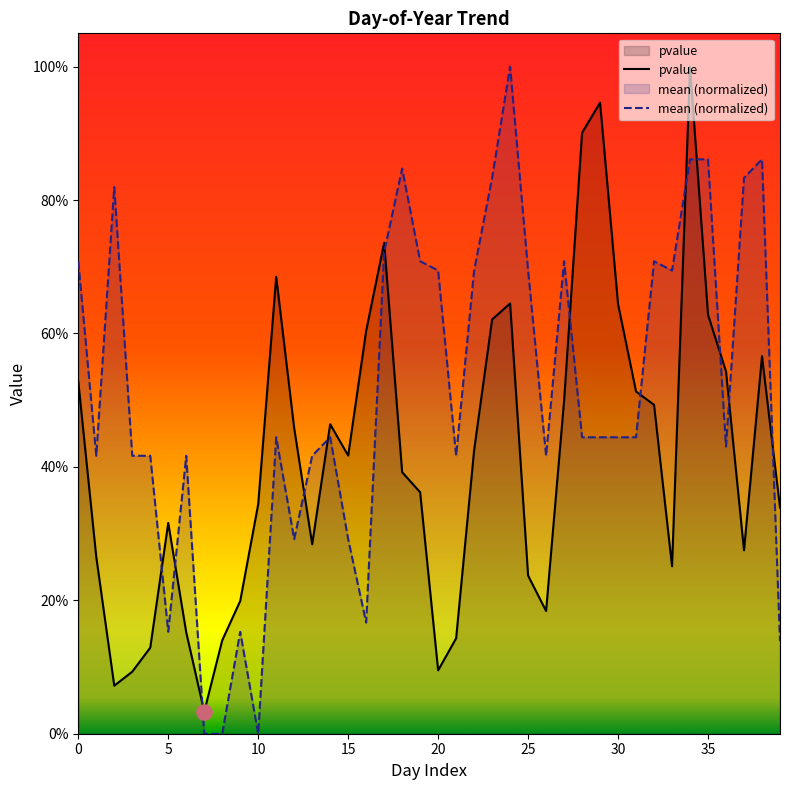

Which series contains the highest Y value?

pvalue